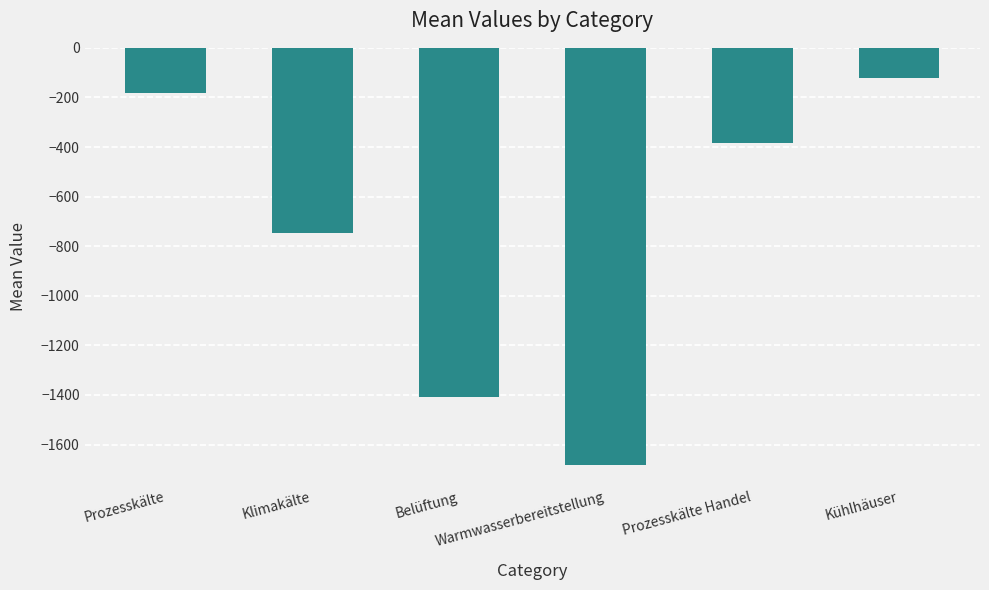

What is the change in value from Klimakälte to Kühlhäuser?

+627.9